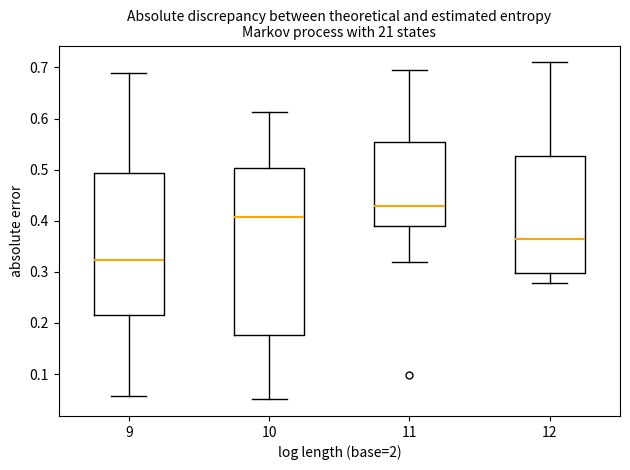

Where is the upper edge of the box at x = 12 on the y-axis? The values are not printed on the chart, so give them approximately, as read against the axis.

0.53